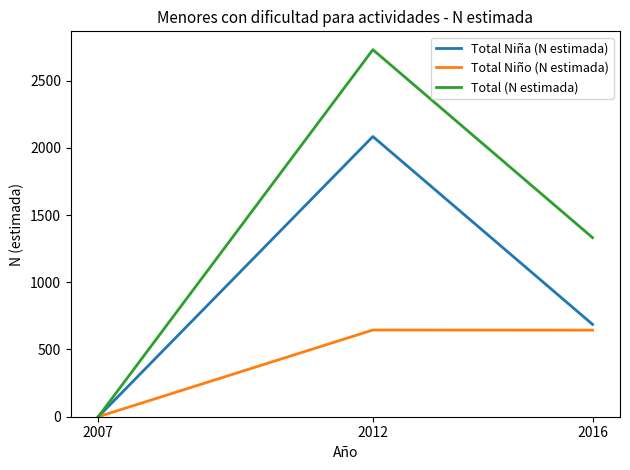

The value of Total Niña (N estimada) at 2012 is 2084. True or false?

True